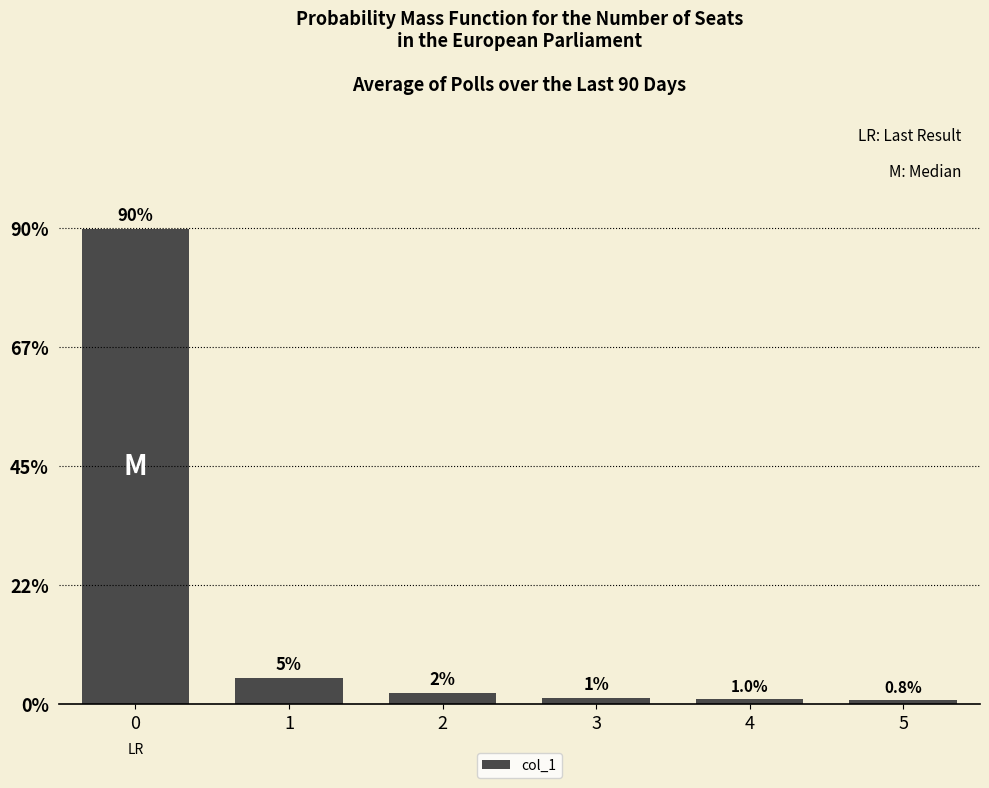

List the labels in order of value, largest first.

0, 1, 2, 3, 4, 5